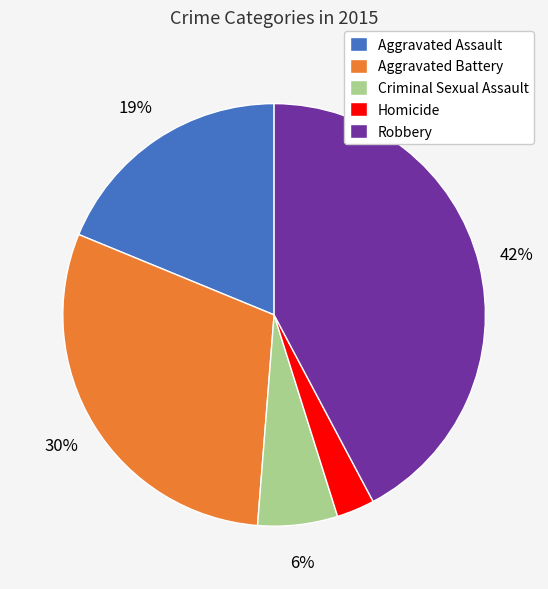

Rank the categories by value from lowest to highest.

Homicide, Criminal Sexual Assault, Aggravated Assault, Aggravated Battery, Robbery